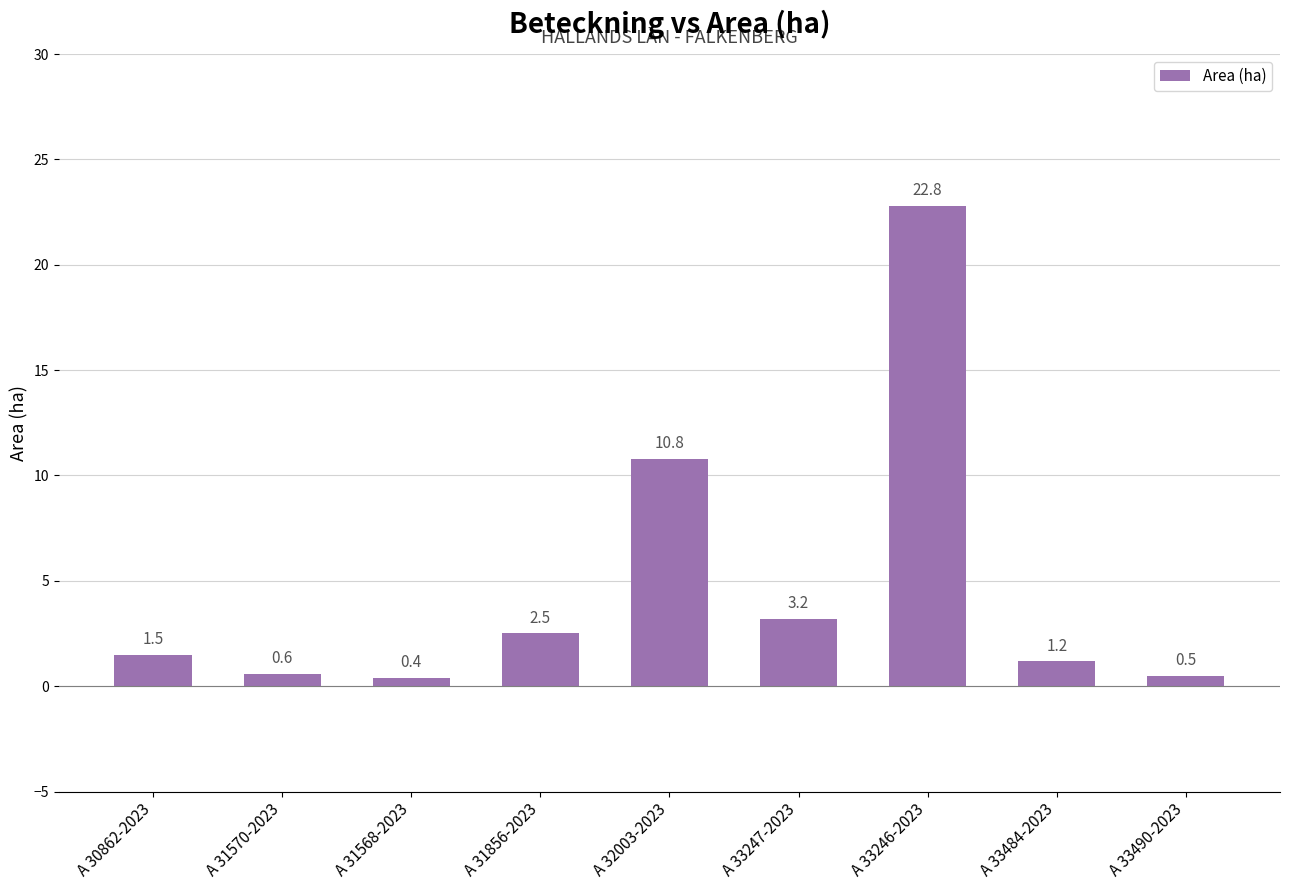

What is the value of the 2nd bar from the left?

0.6